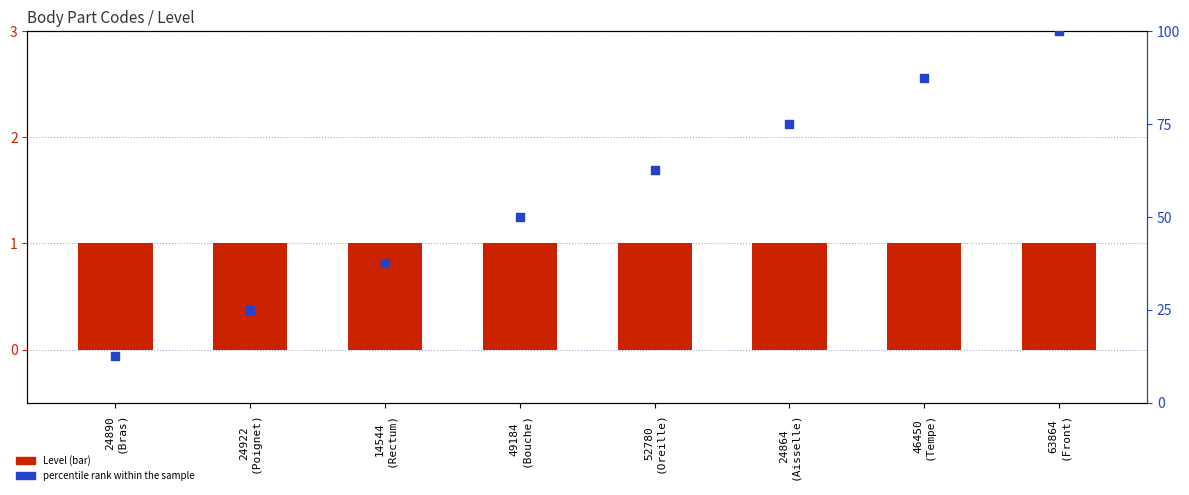

Which series contains the highest Y value?

percentile rank within the sample